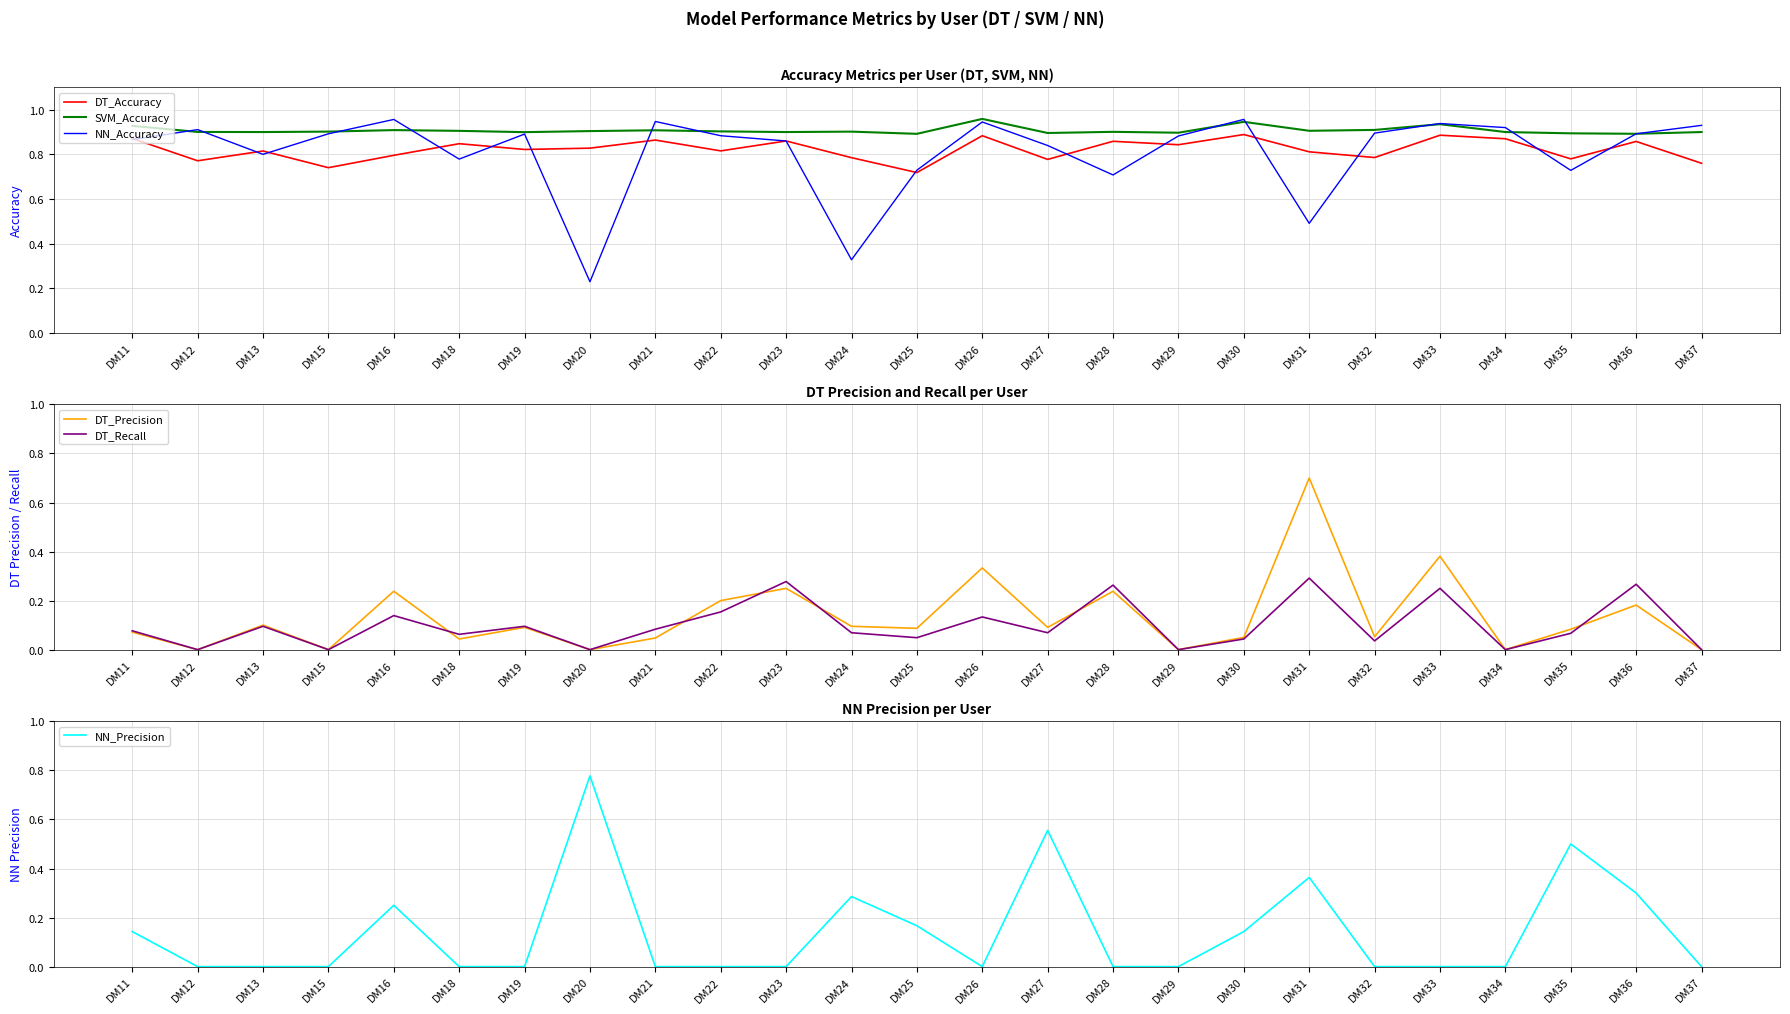

What is the value of the DT_Precision point at the 14th from the left?

0.3